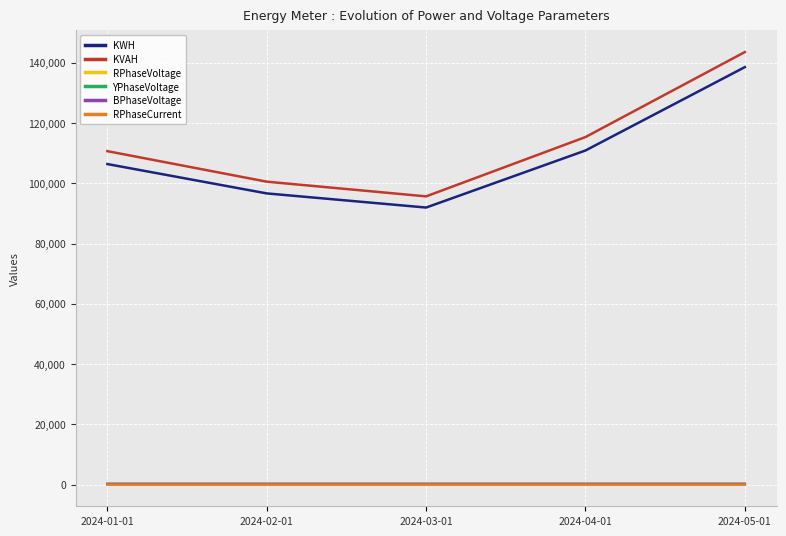

Between 2024-02-01 and 2024-05-01, which series saw the biggest shift?

KVAH